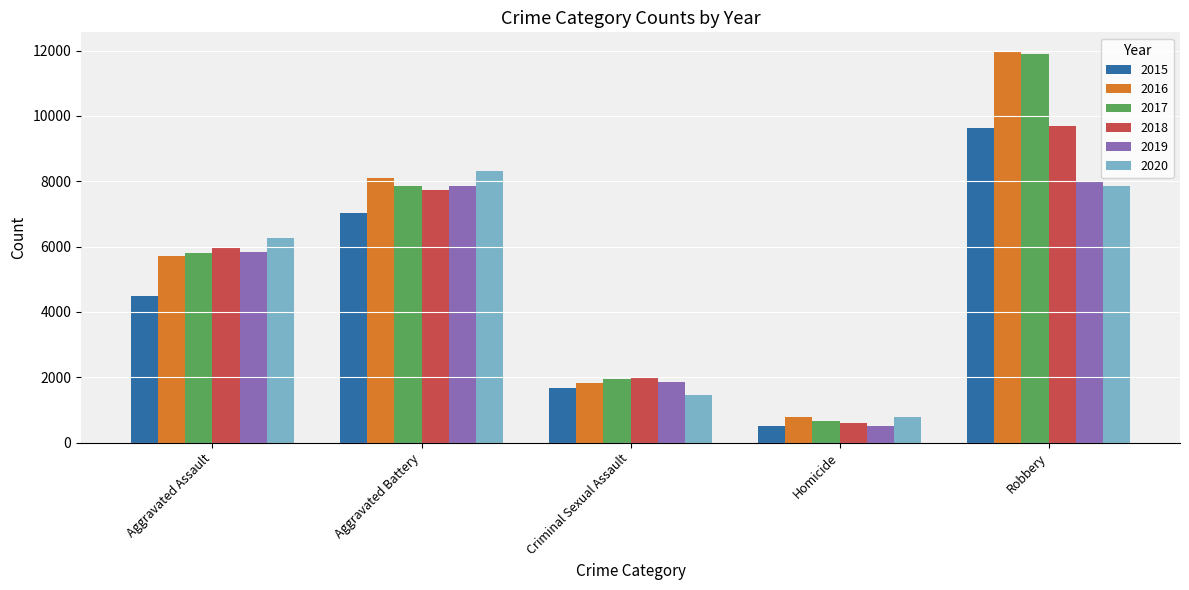

What position from the left is Homicide?

4